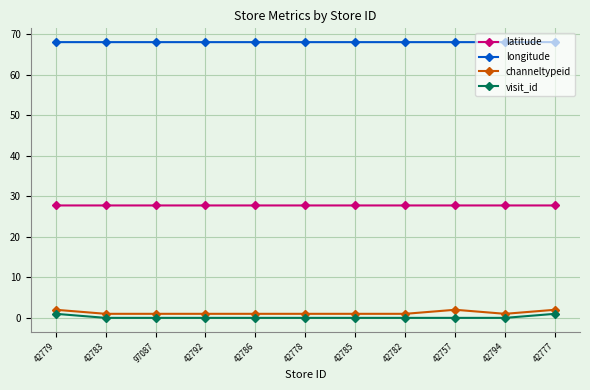

Reading left to right, list all the values displayed in this chart.

latitude: 27.8	27.8	27.8	27.8	27.8	27.8	27.8	27.8	27.8	27.8	27.8
longitude: 68.1	68.1	68.1	68.1	68.1	68.1	68.1	68.1	68.1	68.1	68.1
channeltypeid: 2.0	1.0	1.0	1.0	1.0	1.0	1.0	1.0	2.0	1.0	2.0
visit_id: 1.0	0.0	0.0	0.0	0.0	0.0	0.0	0.0	0.0	0.0	1.0